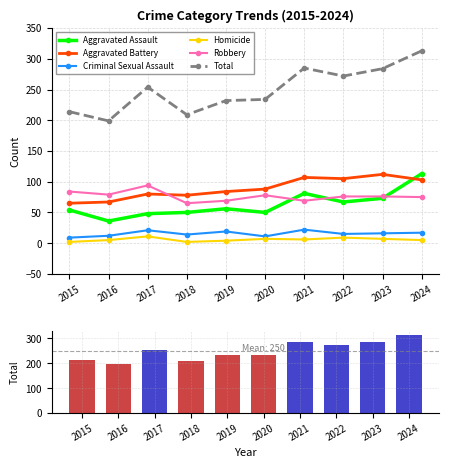

The value of Total at 2024 is 445. True or false?

False